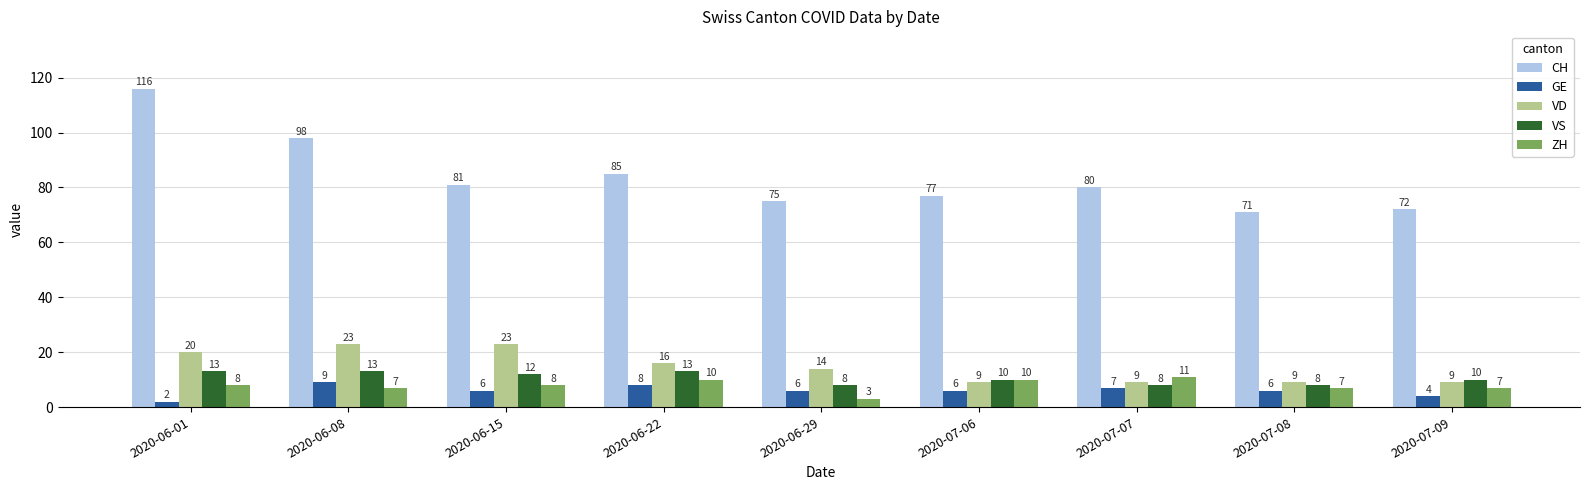

At which category is the sum across all series the highest?

2020-06-01